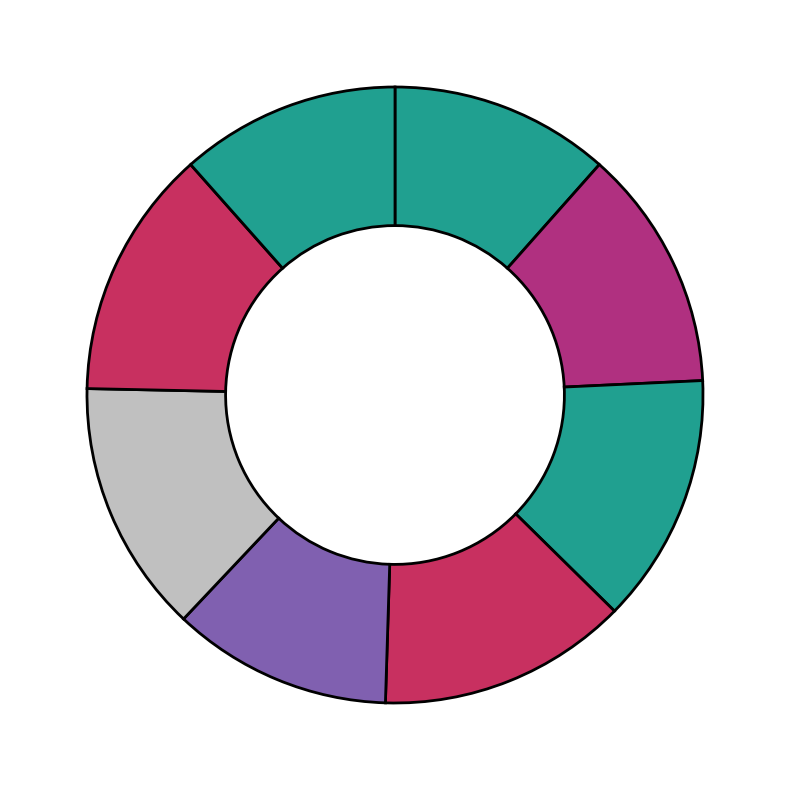

Count the number of slices in the pie.

8